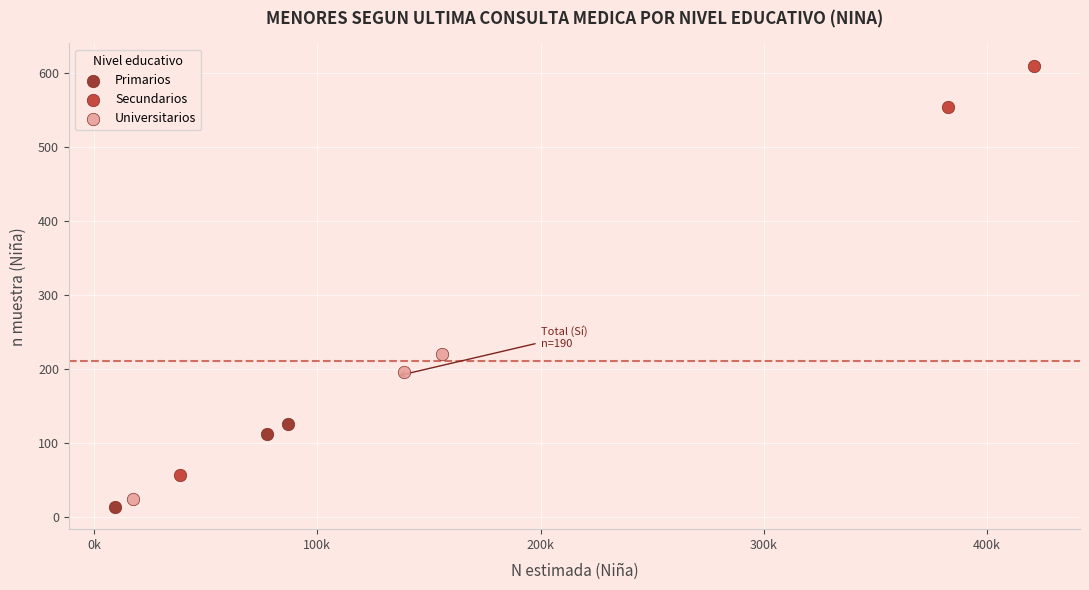

What are all the series names shown in the legend?

Primarios, Secundarios, Universitarios